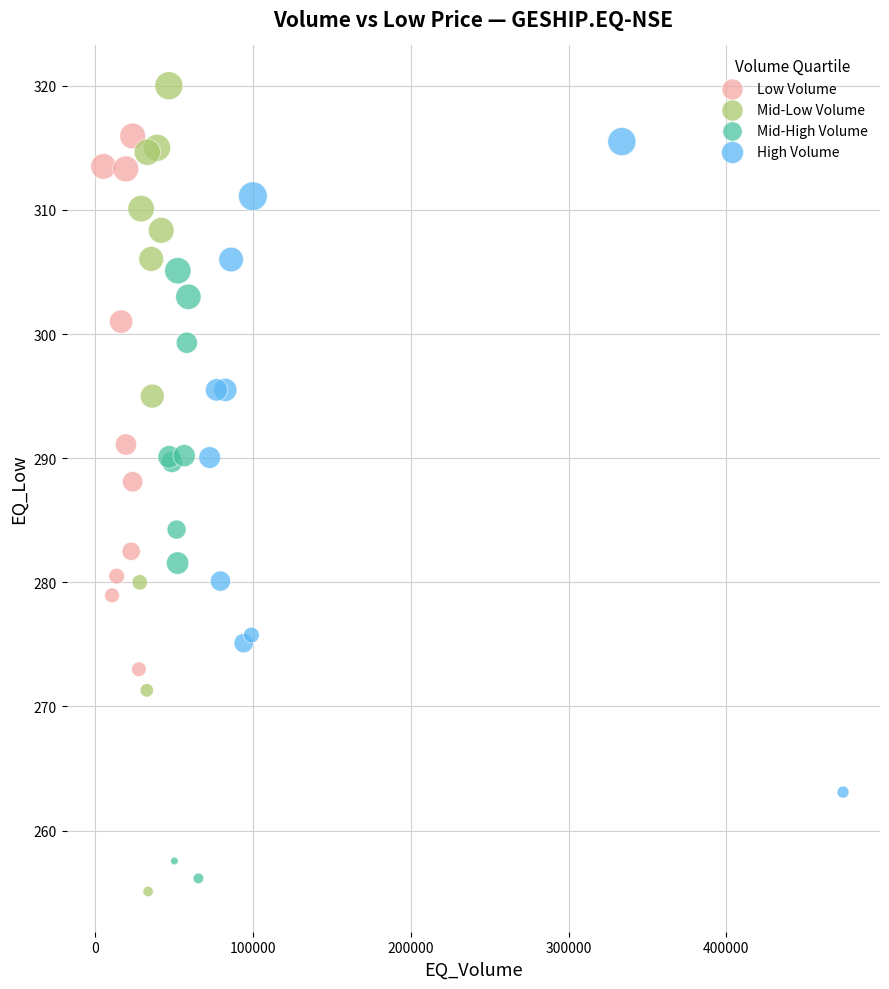

Which series has the widest spread of Y values?

Mid-Low Volume